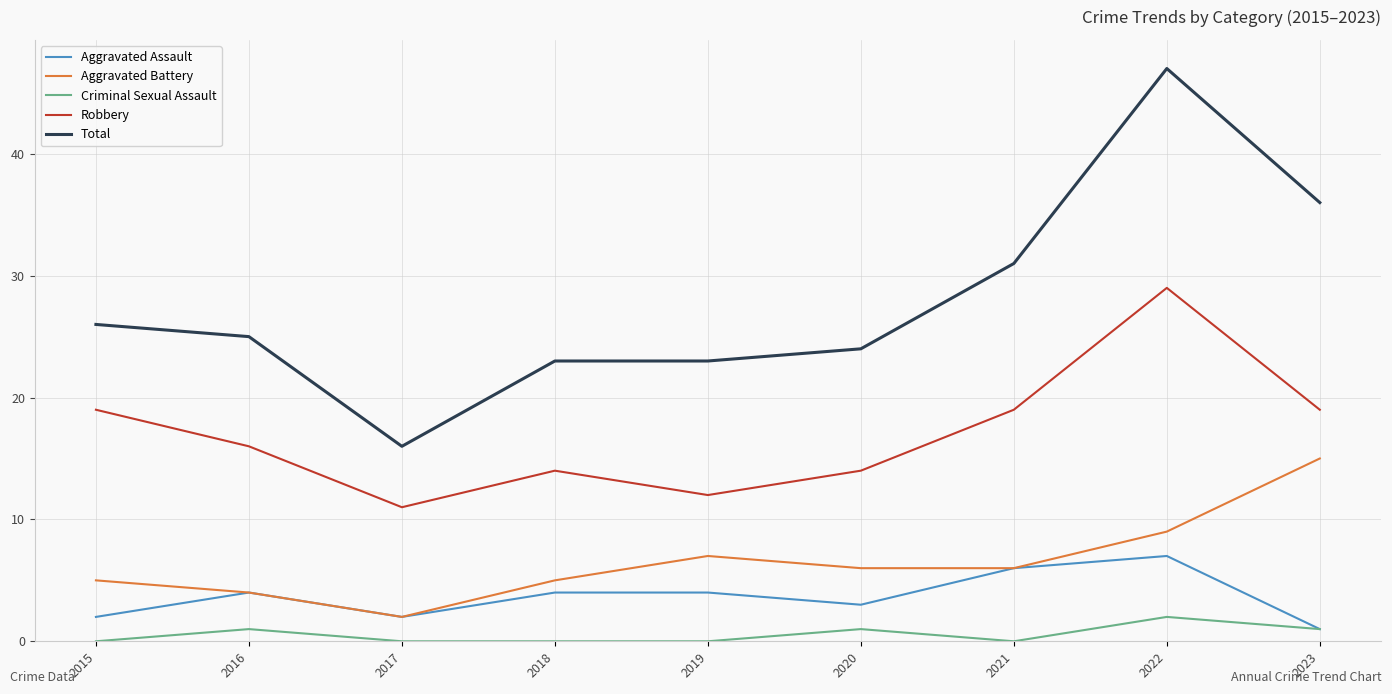

At which category is the sum across all series the highest?

2022